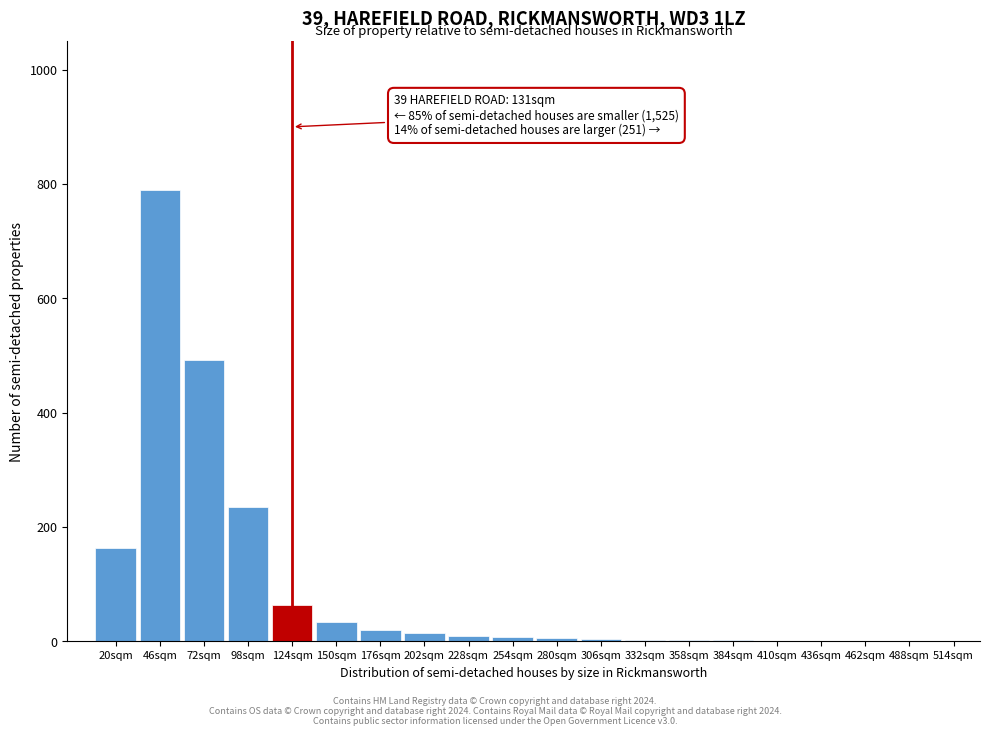

The chart shows a value of 180 at 72sqm. True or false?

False